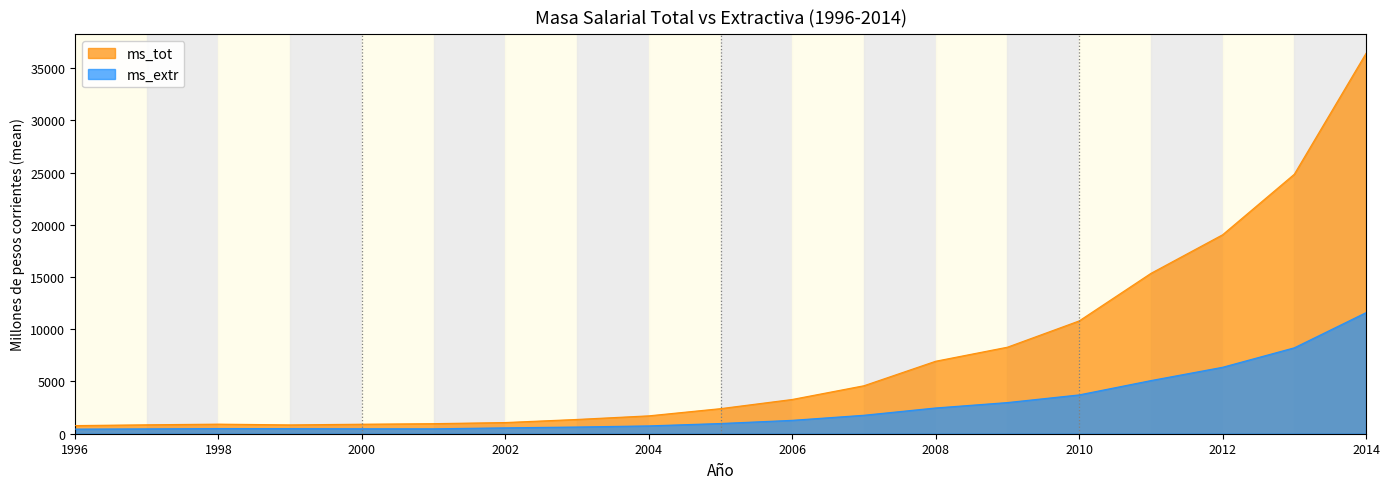

Rank the series by their average value, from highest to lowest.

ms_tot, ms_extr